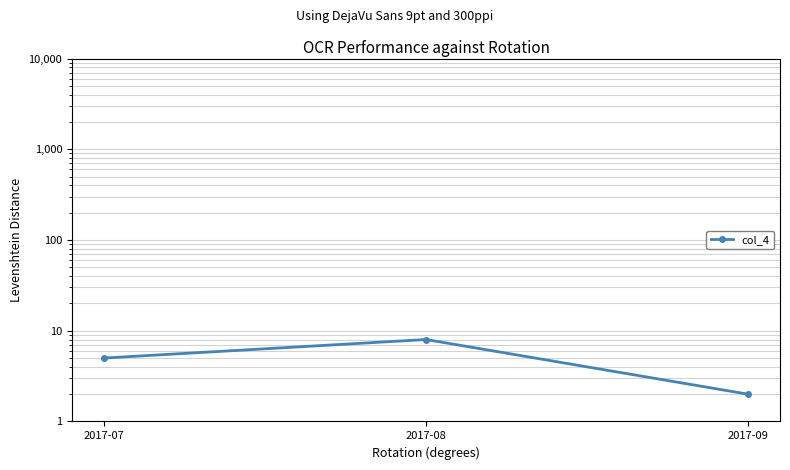

What is the value of the 2nd point from the left?

8